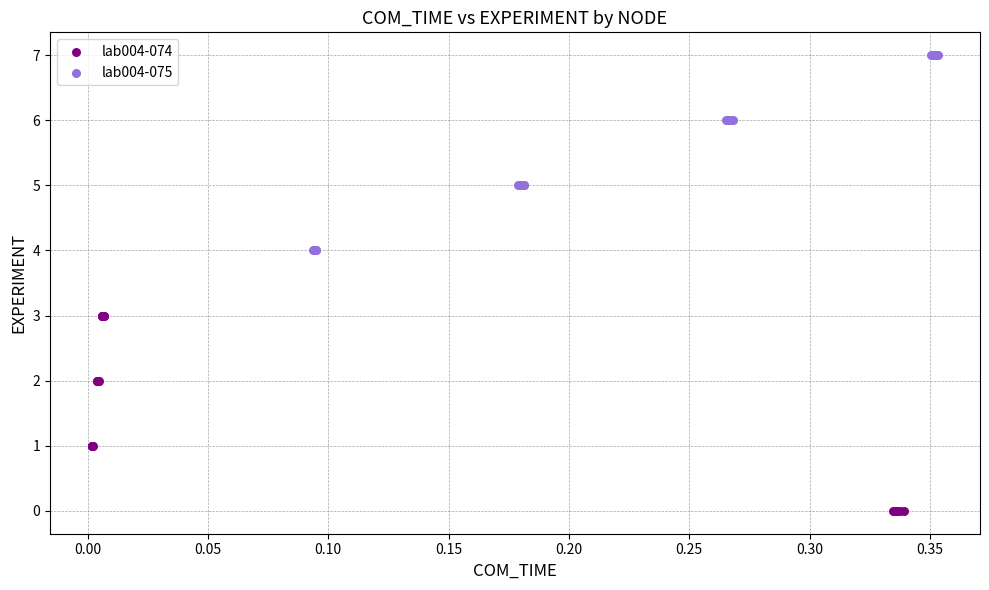

Which series contains the highest Y value?

lab004-075